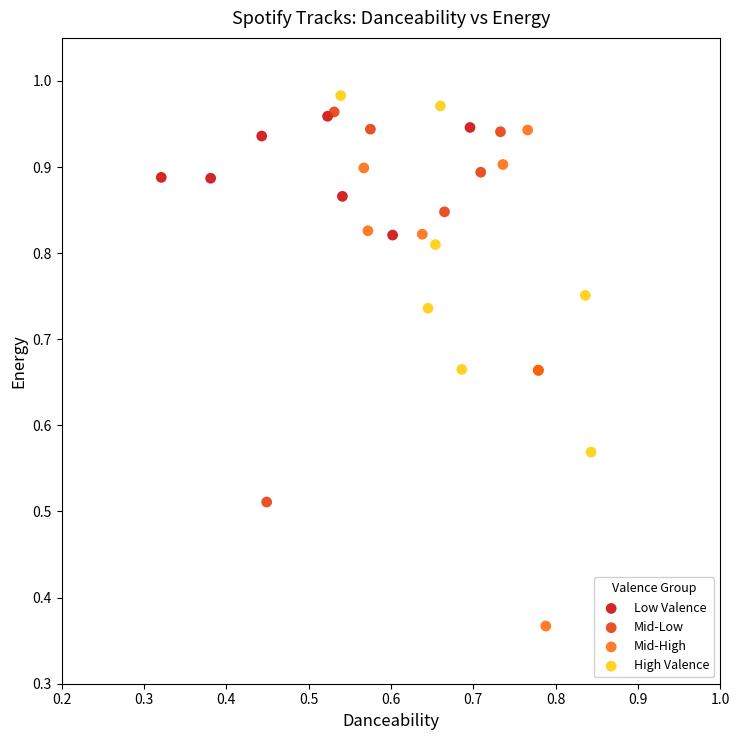

Which series reaches the minimum Y coordinate?

Mid-High